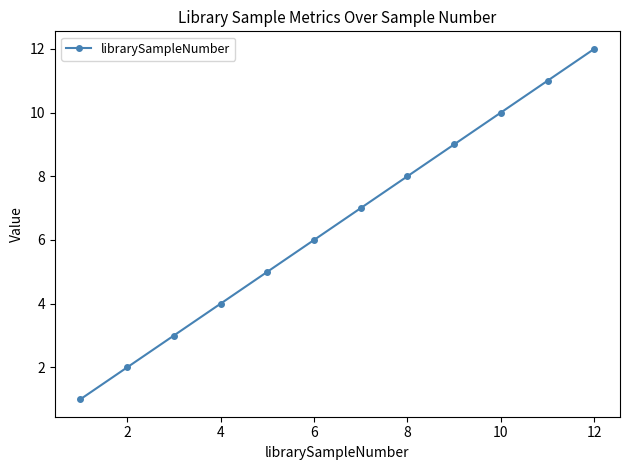

True or false: there are more than 1 points higher than both neighbors.

False